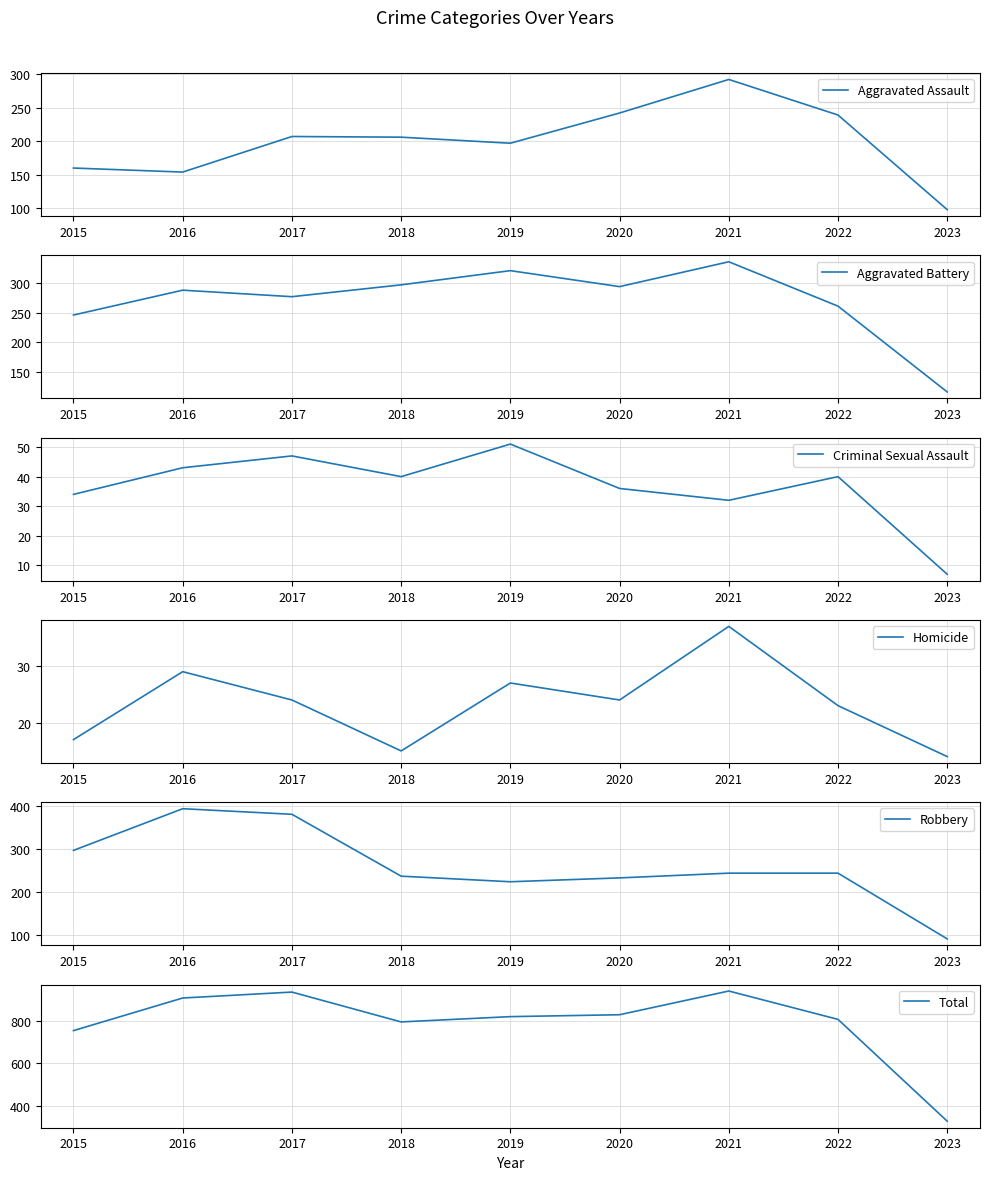

The Criminal Sexual Assault series shows 64 at 2022. True or false?

False